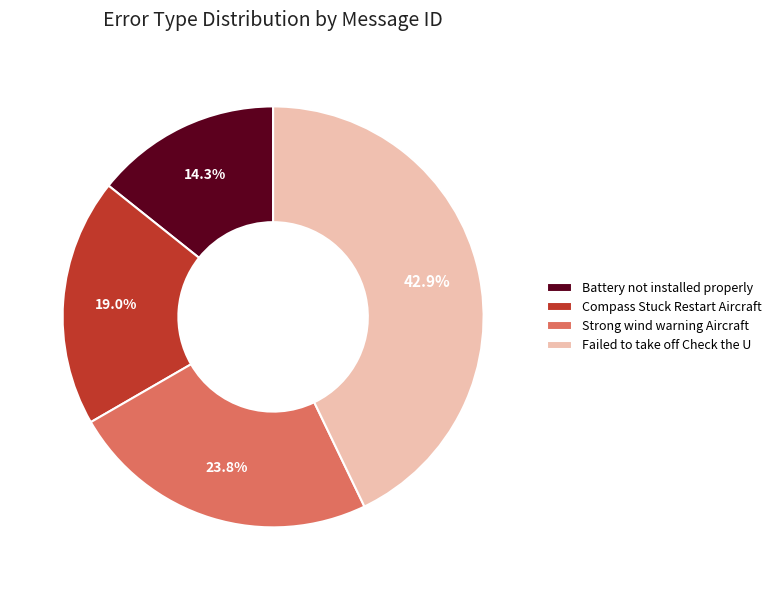

Does Battery not installed properly represent more than half of the total?

No